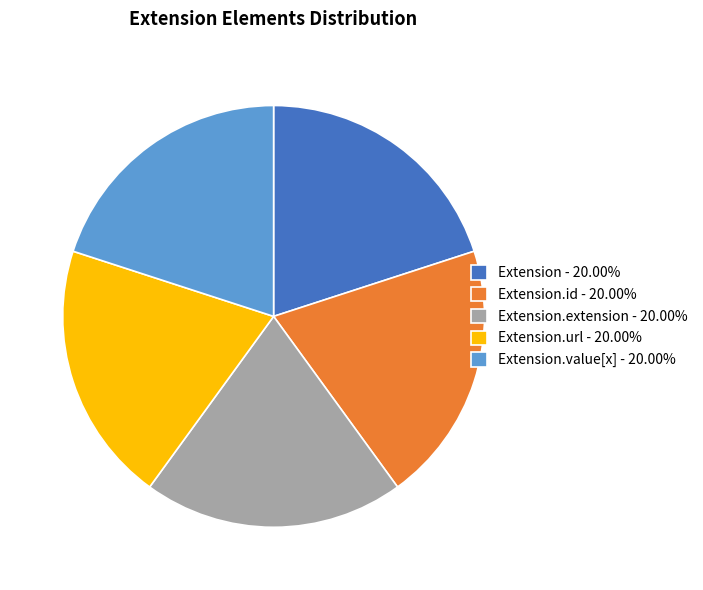

Is there a majority slice in this chart?

No